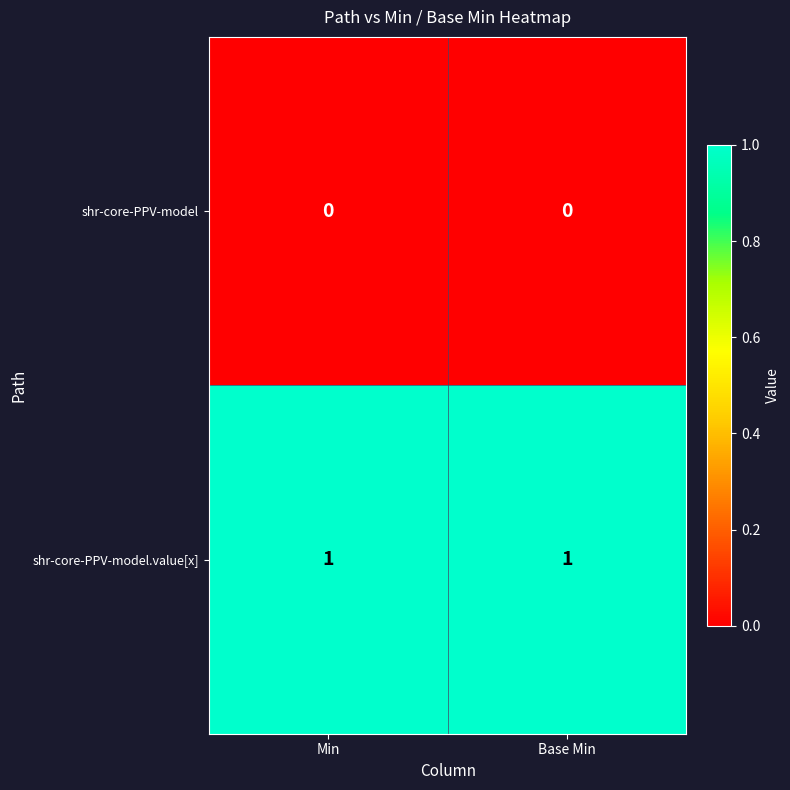

Reading left to right, extract all data points from this chart.

shr-core-PPV-model: Min=0	Base Min=0
shr-core-PPV-model.value[x]: Min=1	Base Min=1